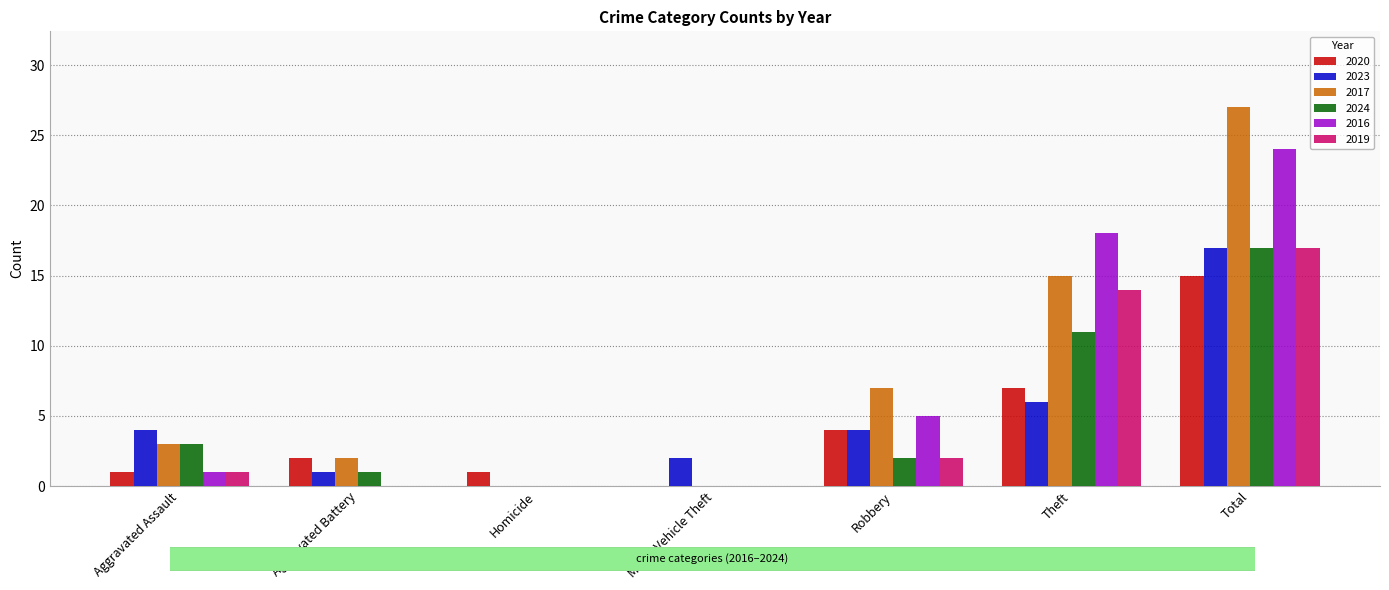

What is the total value across all series at Robbery?

24